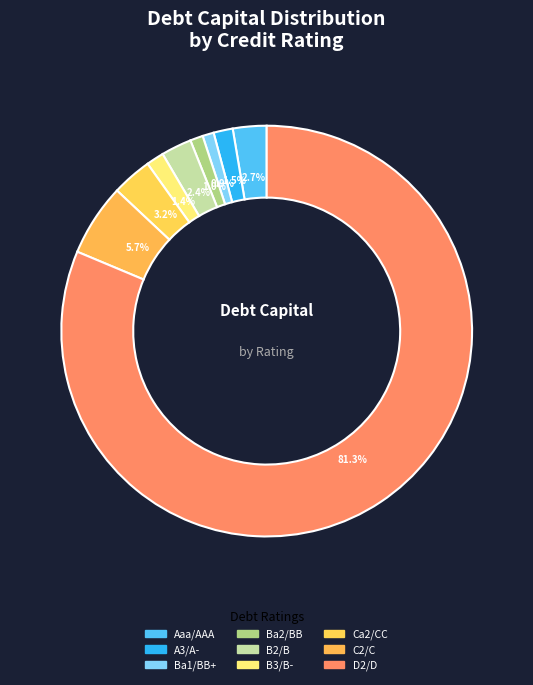

How many segments does this pie chart have?

9